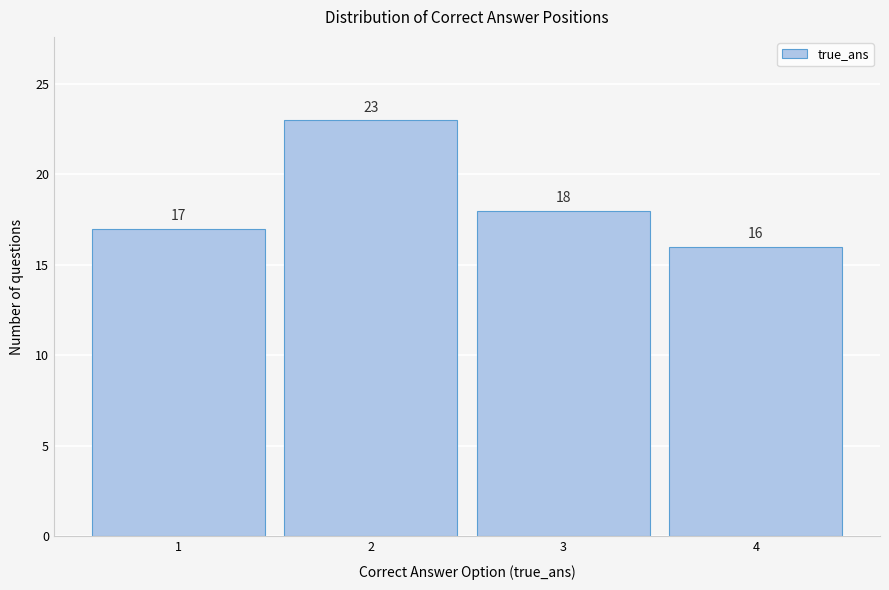

Reading left to right, transcribe all the data shown in this chart.

1=17	2=23	3=18	4=16